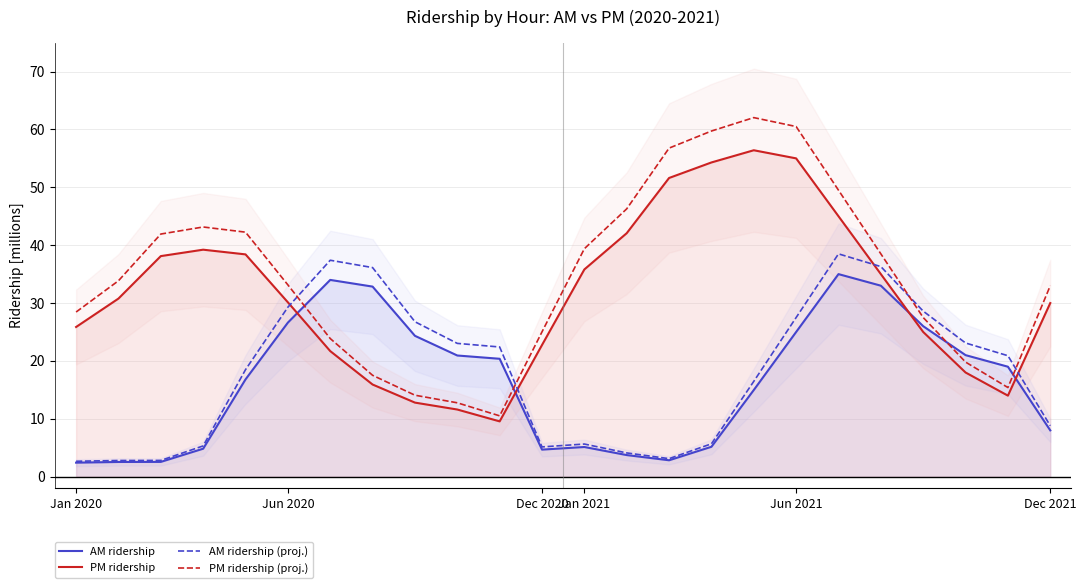

Which label corresponds to the smallest value in the chart?

Jan 2020